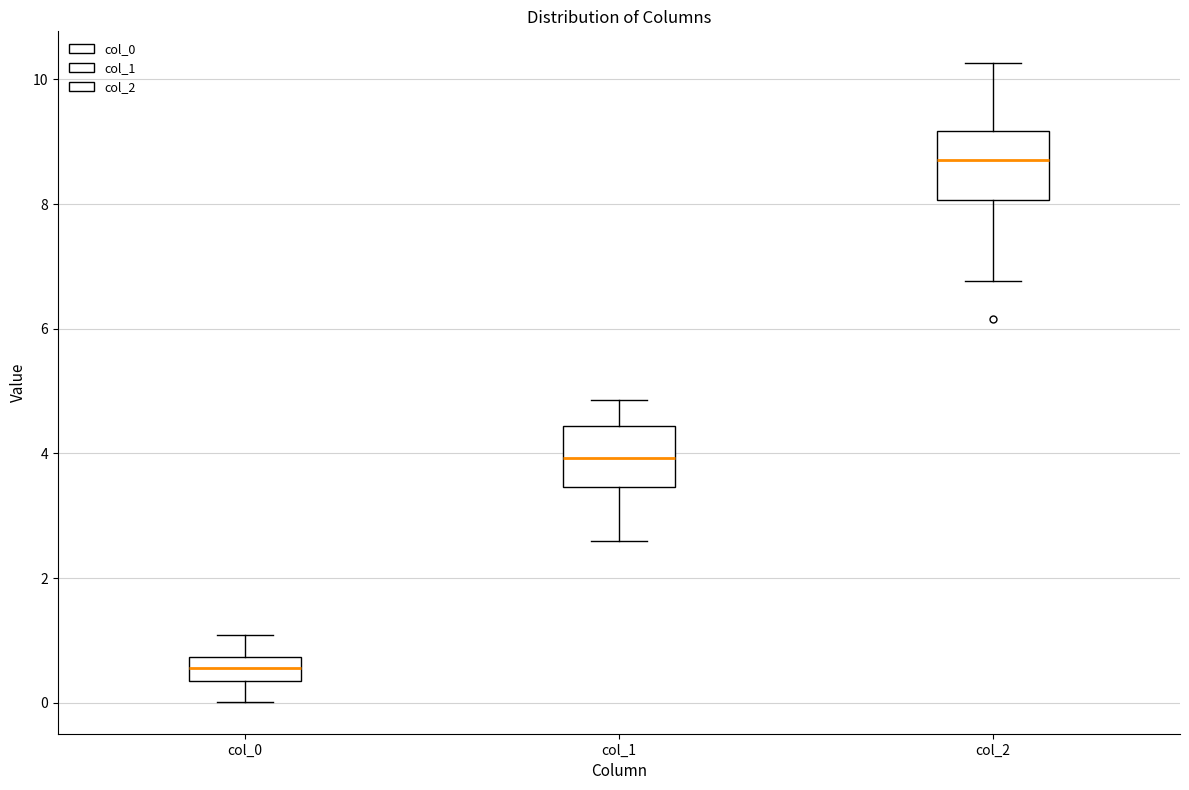

Where is the lower edge of the box for col_0 on the y-axis? The values are not printed on the chart, so give them approximately, as read against the axis.

0.4